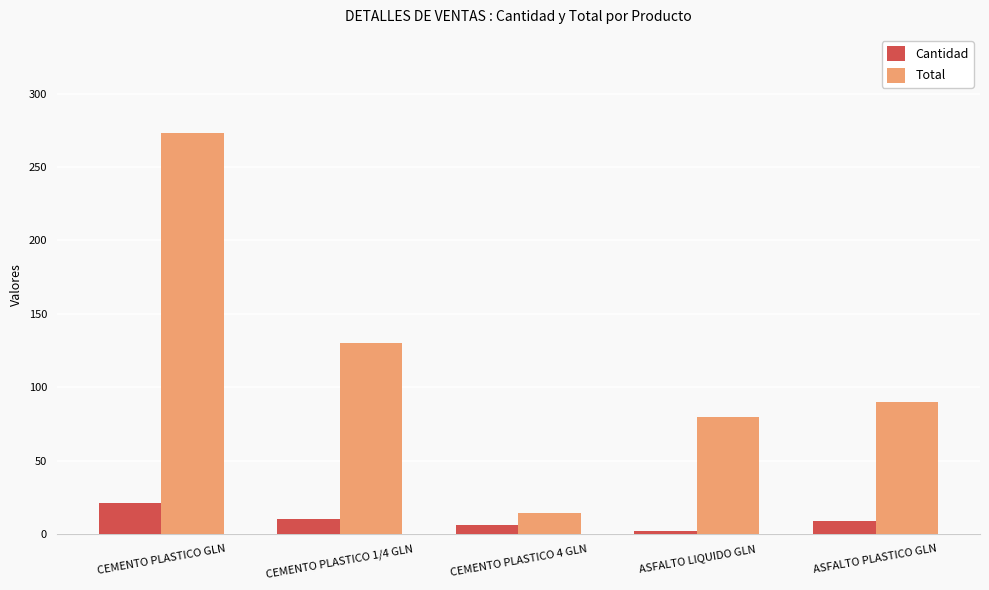

What is the difference between the Cantidad values at ASFALTO LIQUIDO GLN and CEMENTO PLASTICO 4 GLN?

4